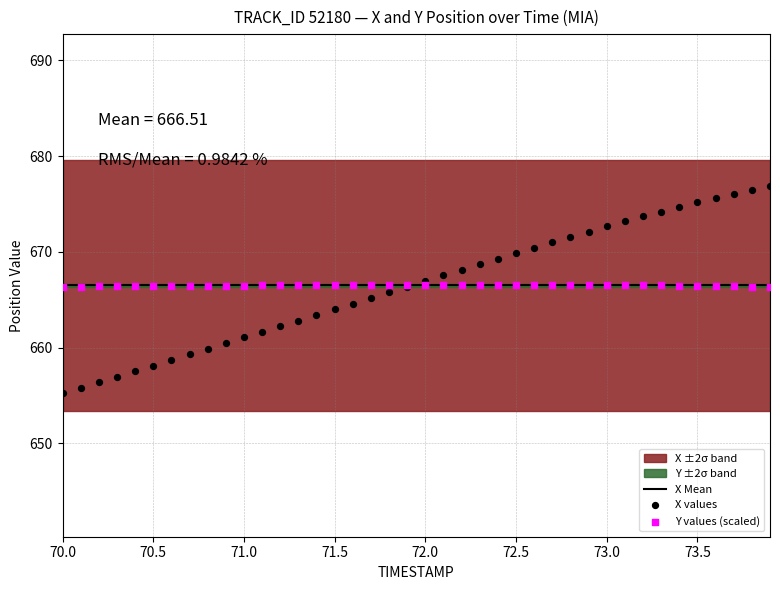

What is the X range (max minus min) for the scatter plot?

3.9